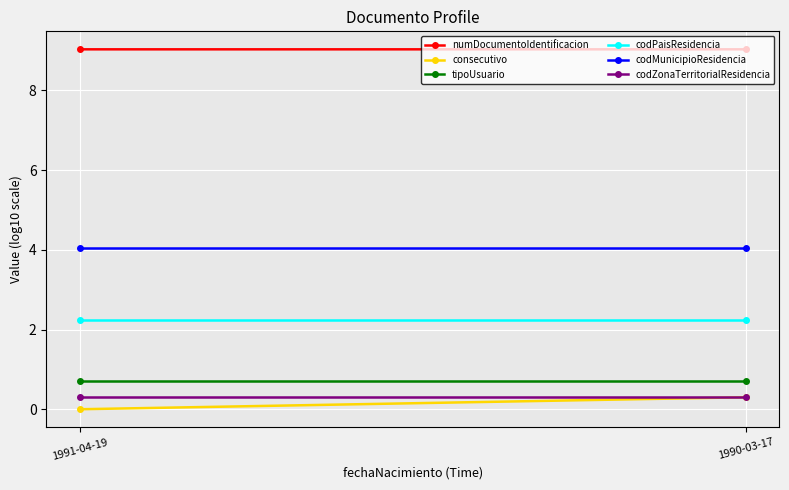

Which series has the largest total across all categories?

numDocumentoIdentificacion